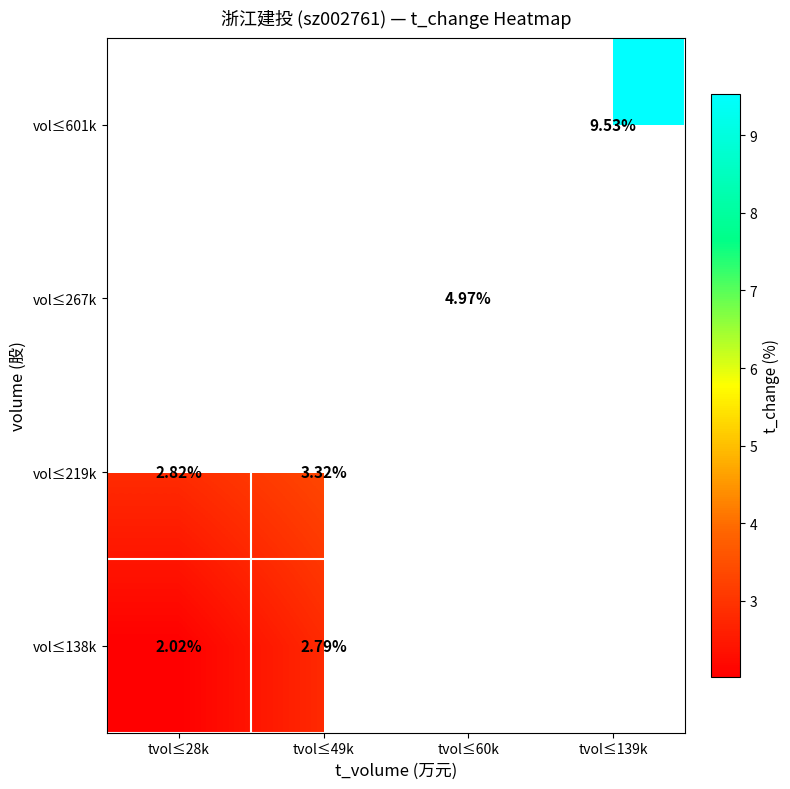

At how many categories does at least one series exceed 7?

1